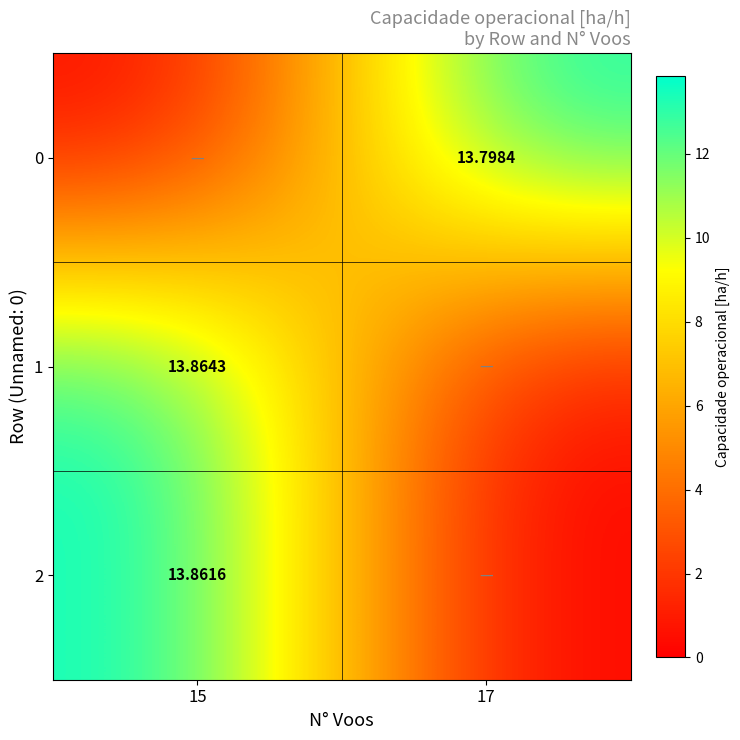

How many data points in 1 are above 13?

1